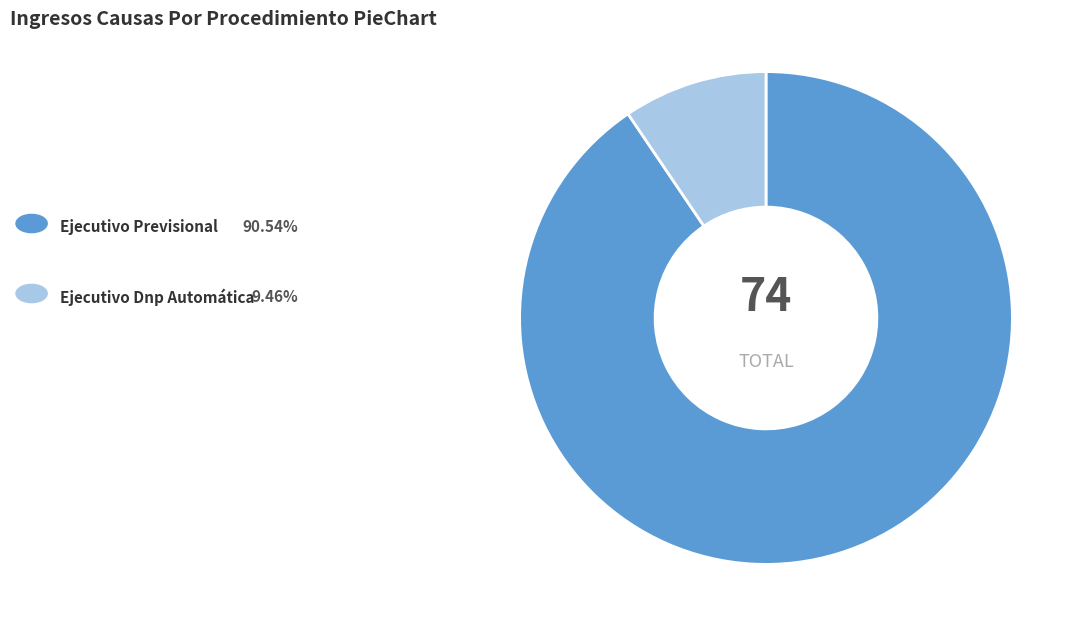

Is there any slice that represents more than half of the pie?

Yes